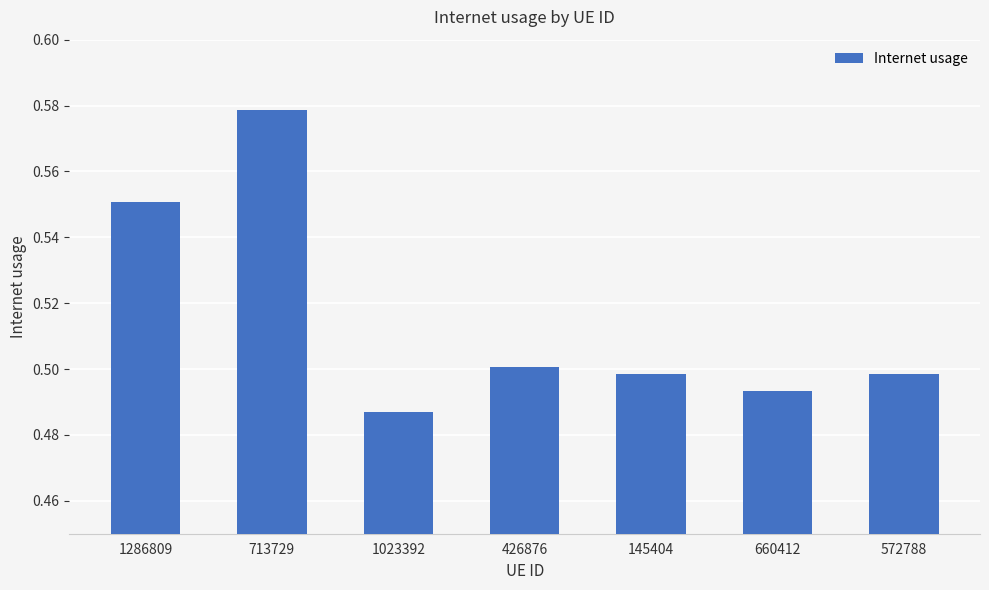

True or false: the data shows 0.3 at 145404.

False